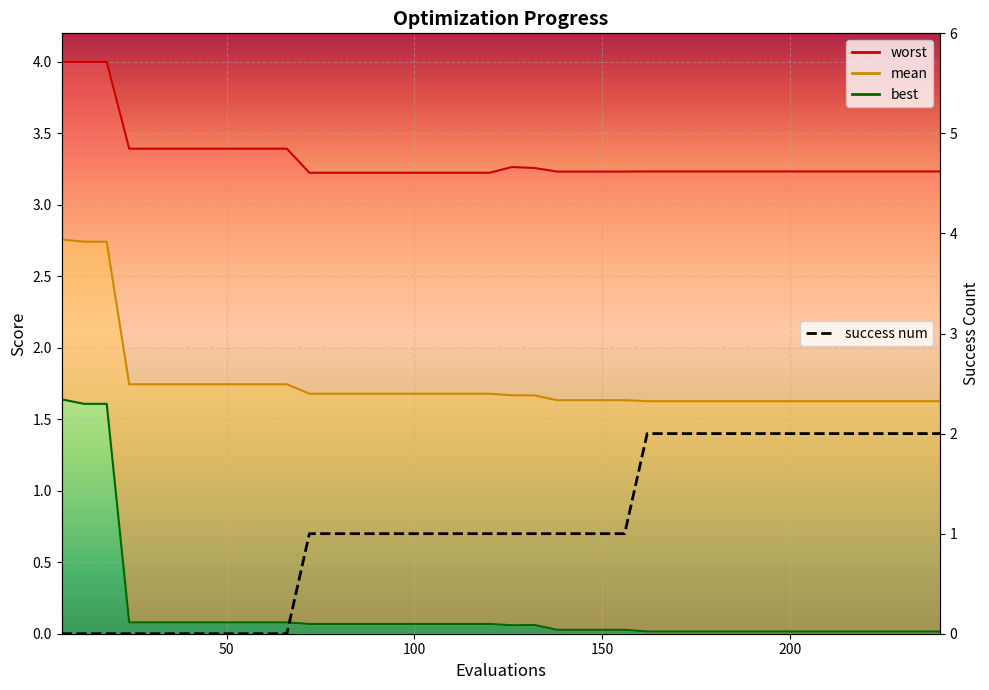

Which category has the highest value in the worst series?

6